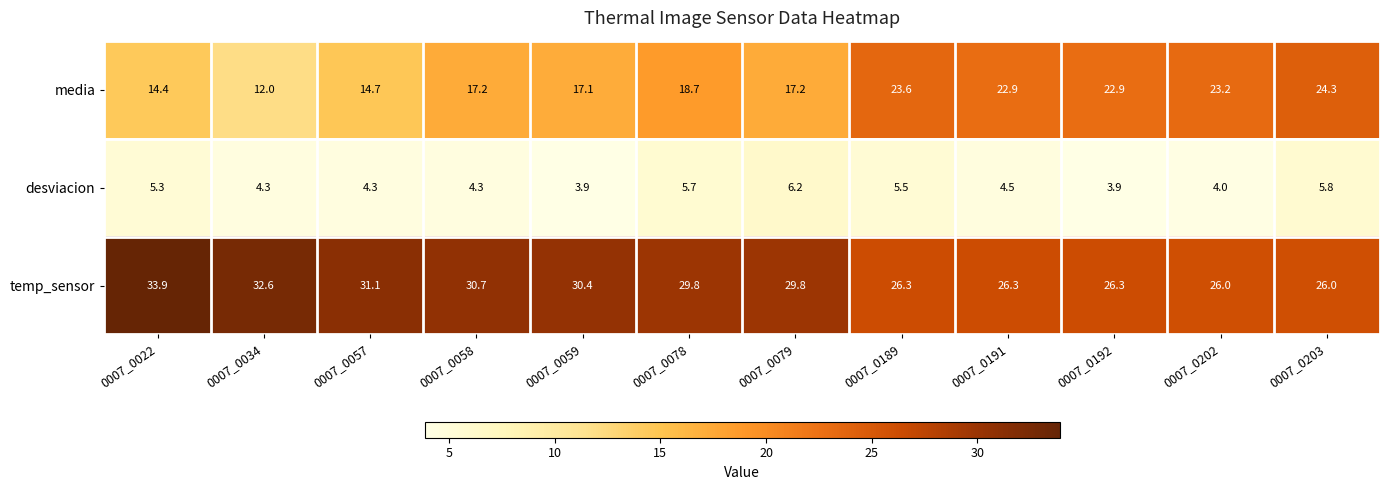

Is it true that temp_sensor equals 26.3 at 0007_0192?

True